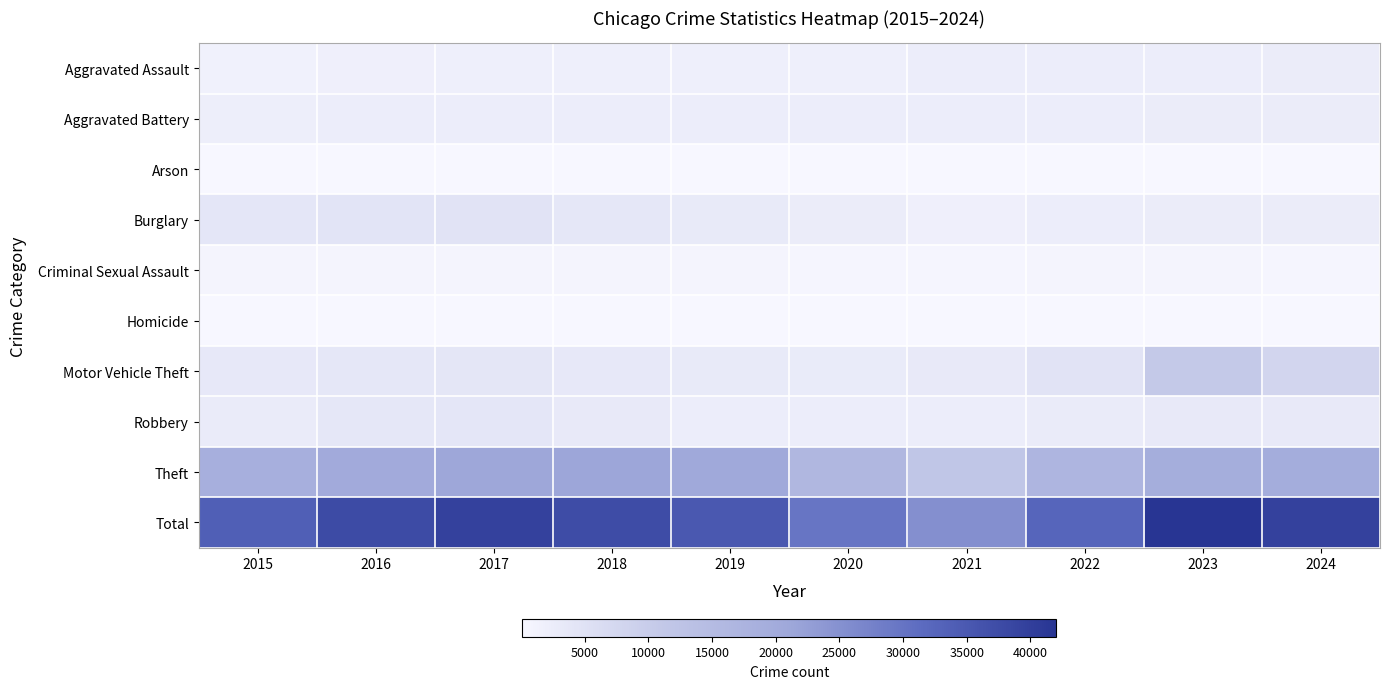

At which category is the sum across all series the highest?

2023